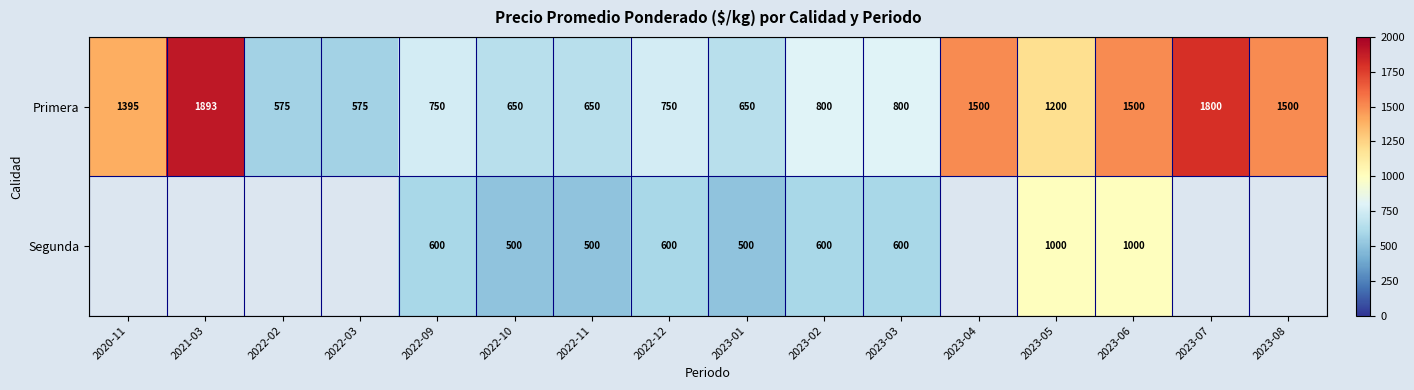

Which has a higher value, 2022-12 or 2021-03?

2021-03